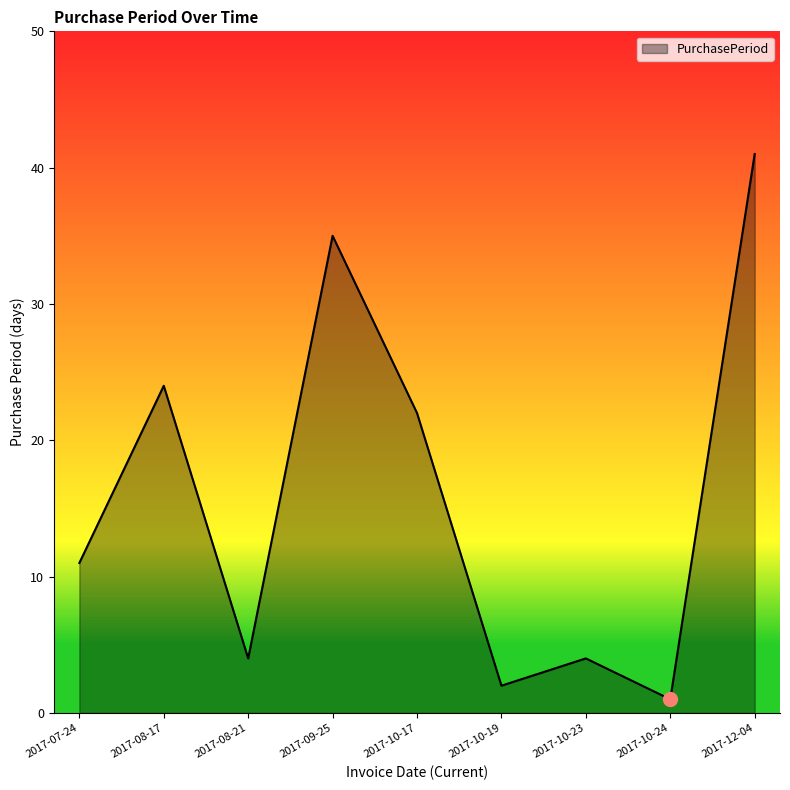

Read the value at 2017-12-04, to the nearest 10.

40